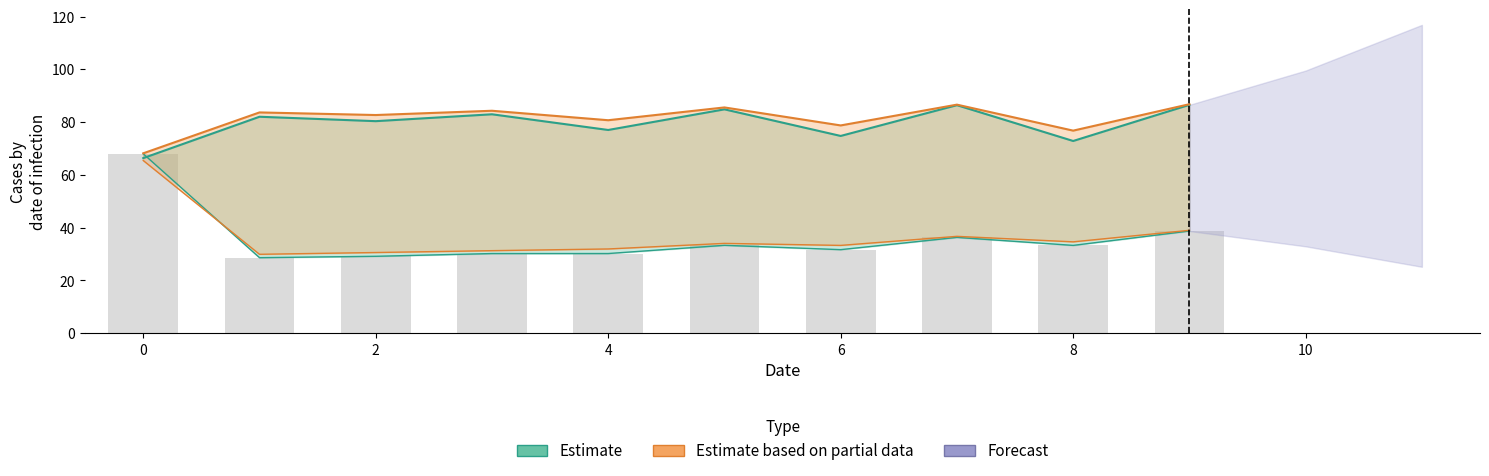

Reading left to right, transcribe all the data shown in this chart.

68.0	28.7	29.2	30.2	30.2	33.3	31.7	36.3	33.3	38.8